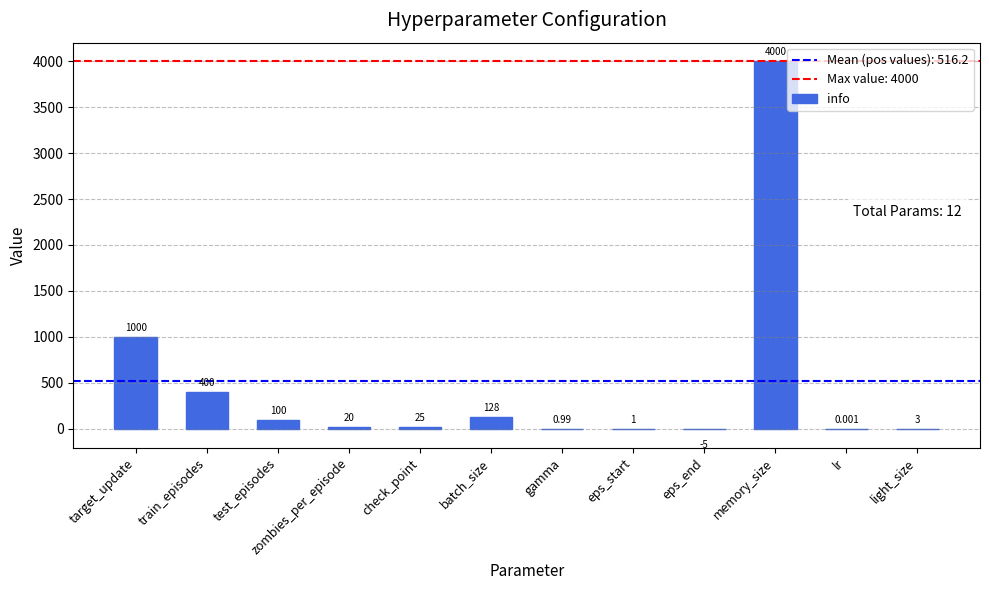

Which label corresponds to the largest value in the chart?

memory_size